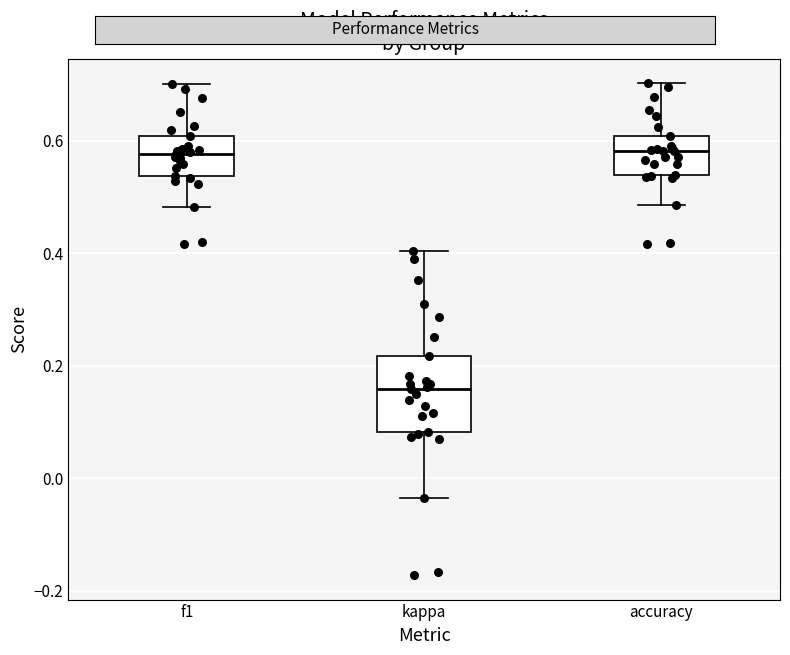

Which box has the lowest median line?

kappa